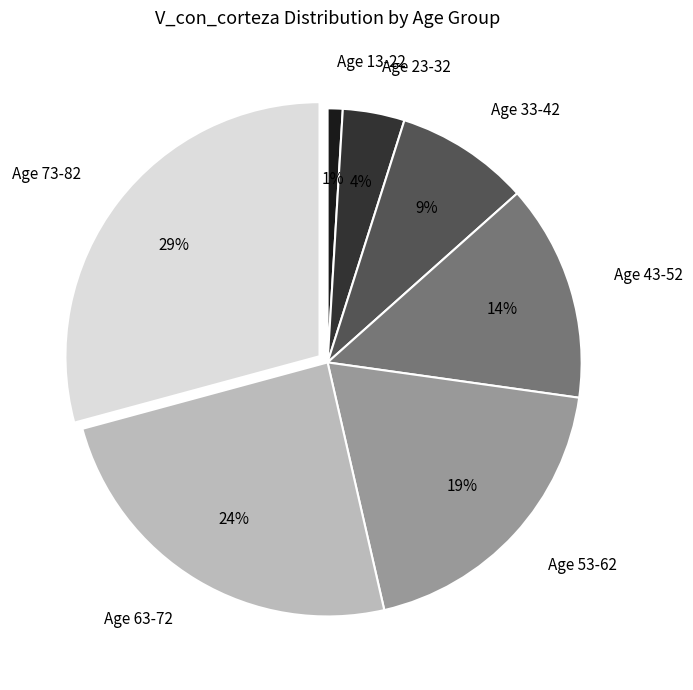

To the nearest percent, what is the difference between the Age 63-72 and Age 13-22 slice percentages?

23%